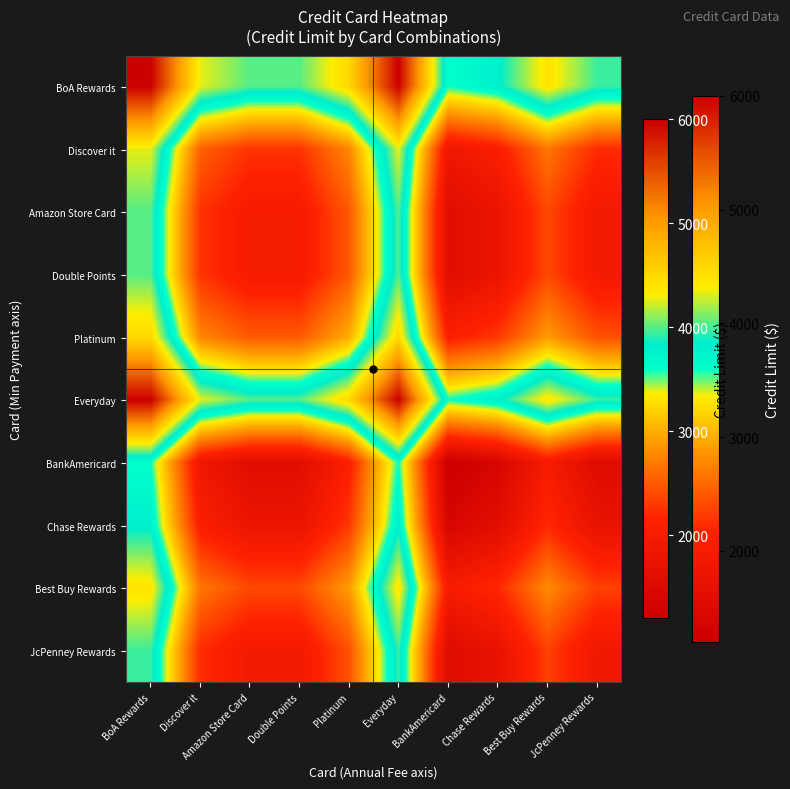

At how many categories does at least one series exceed 4364?

4